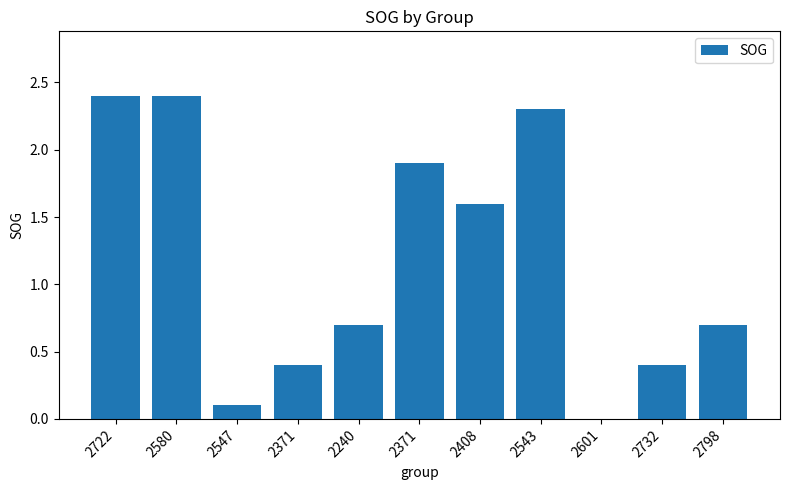

Read the value at 2580.

2.4